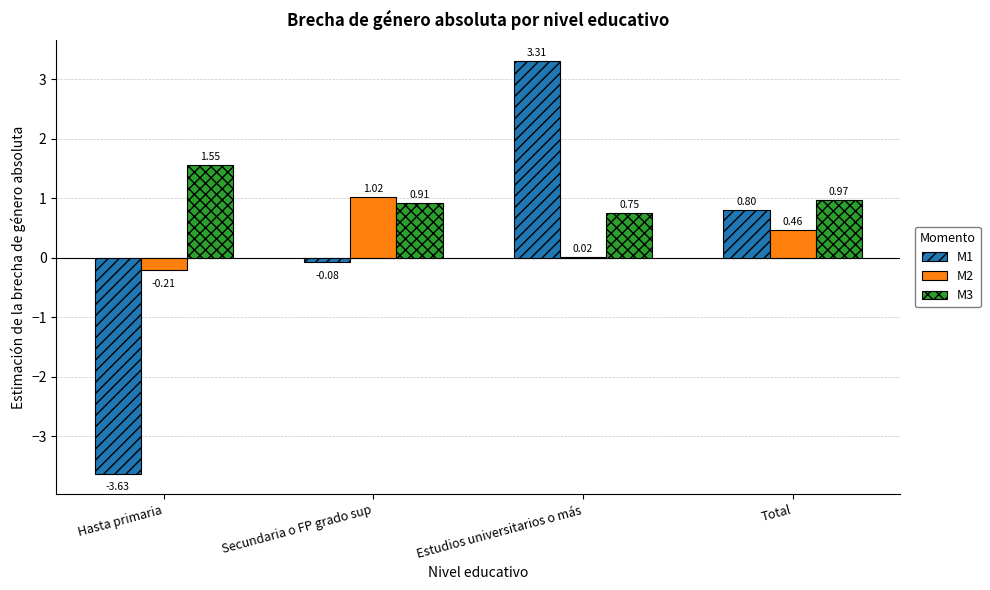

What is the total value across all series at Total?

2.2